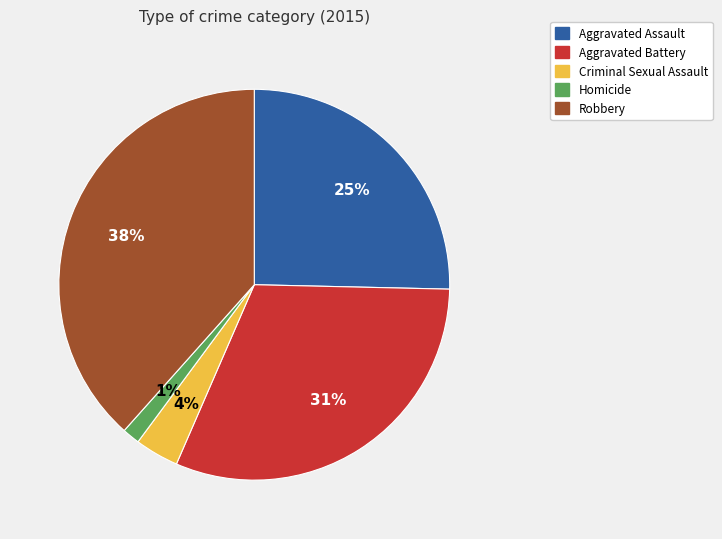

How many segments does this pie chart have?

5